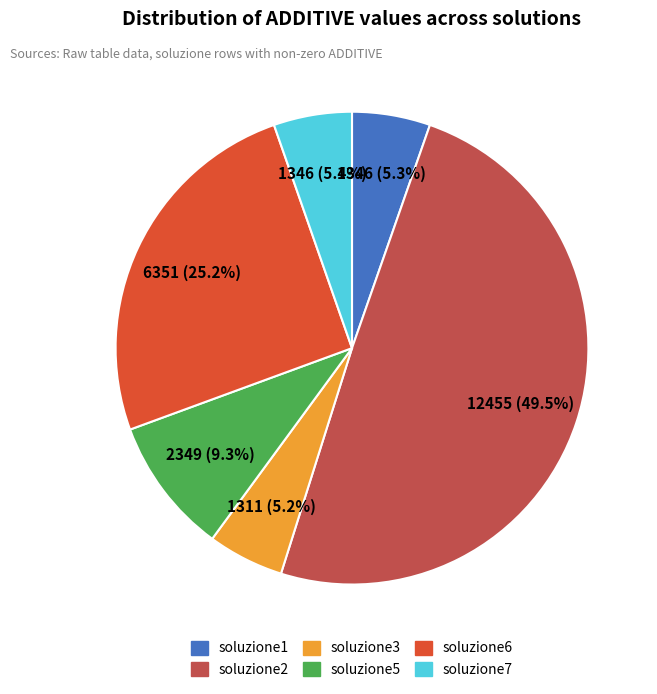

Which category has the smallest portion of the pie?

soluzione3